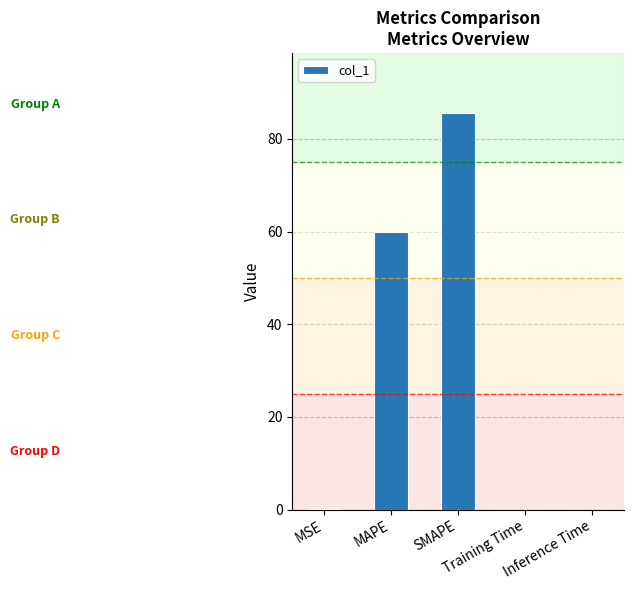

What is the sum of all values?

145.8